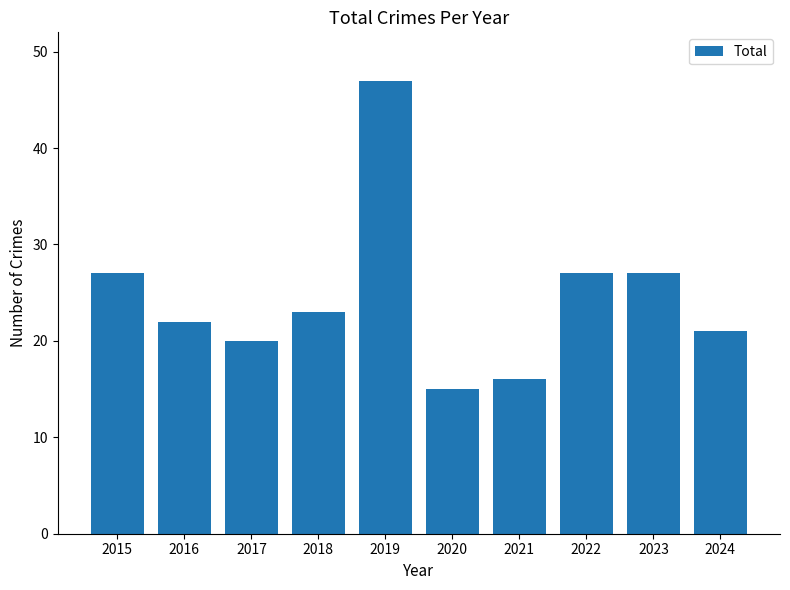

Which label corresponds to the smallest value in the chart?

2020